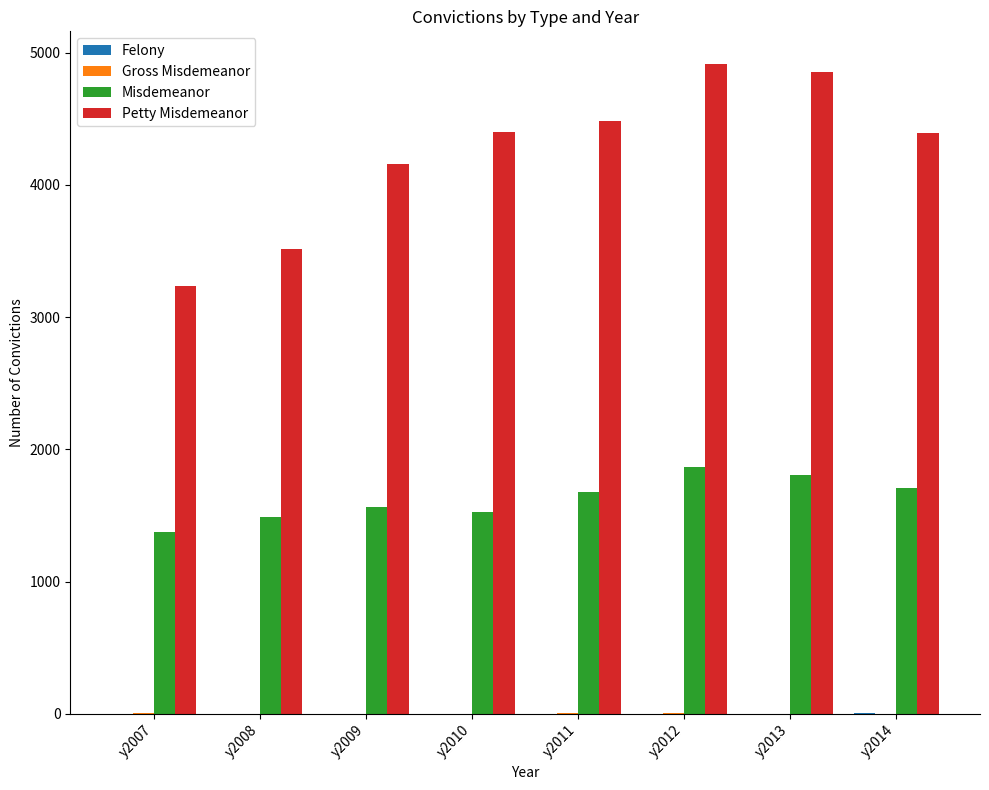

Between y2008 and y2011, which series saw the biggest shift?

Petty Misdemeanor